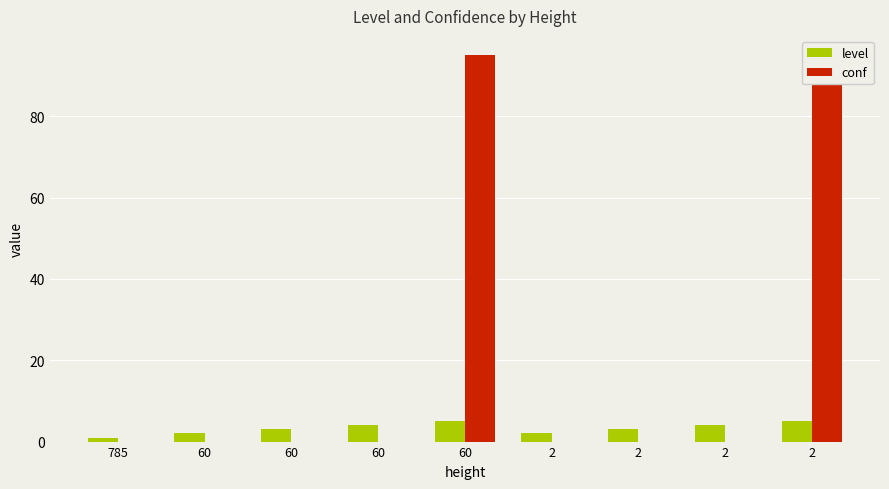

What is the total value across all series at 2?

2